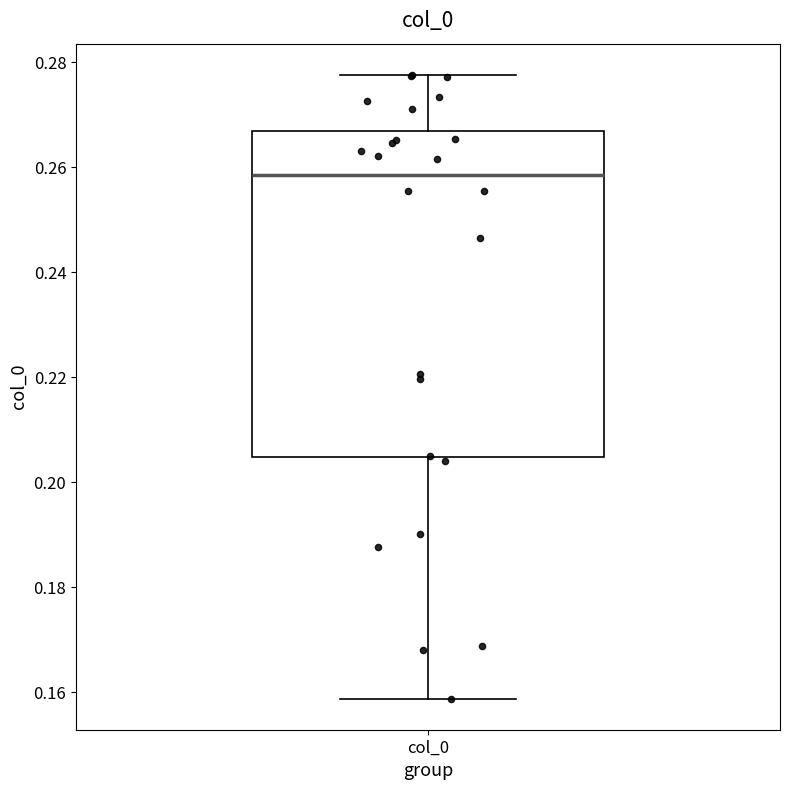

Transcribe this box plot: give where the median line is, the range the box spans, and where the two whiskers end, as read against the y-axis. The values are not printed on the chart, so give them approximately, as read against the axis.

median 0.258, box 0.204 to 0.266, whiskers 0.158 to 0.278